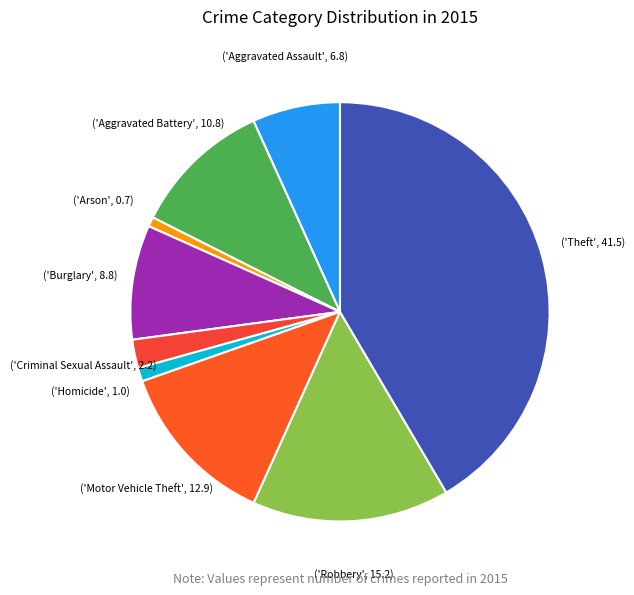

How many segments does this pie chart have?

9